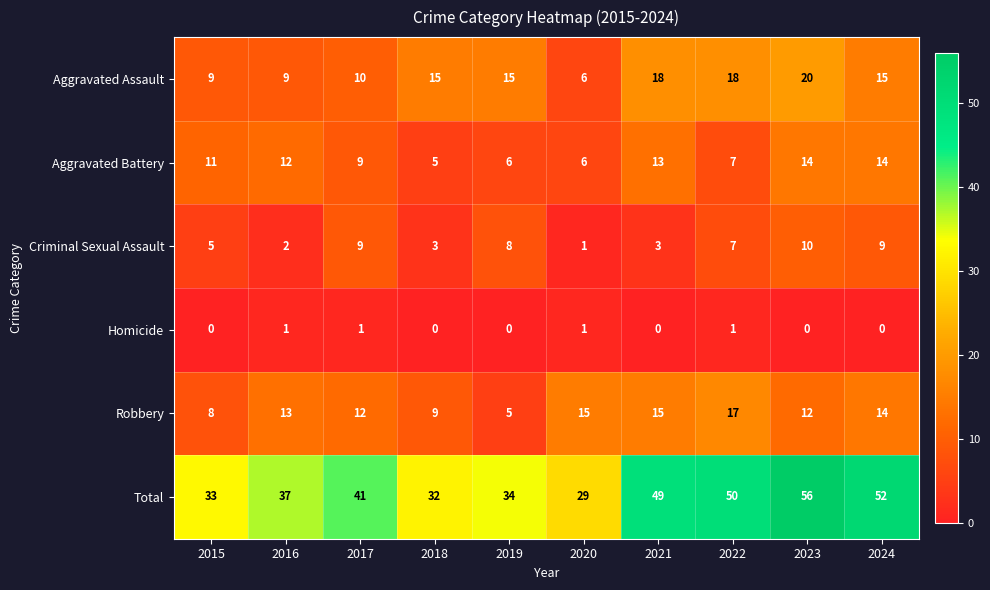

Count the Homicide values in the range 0 to 1.

10